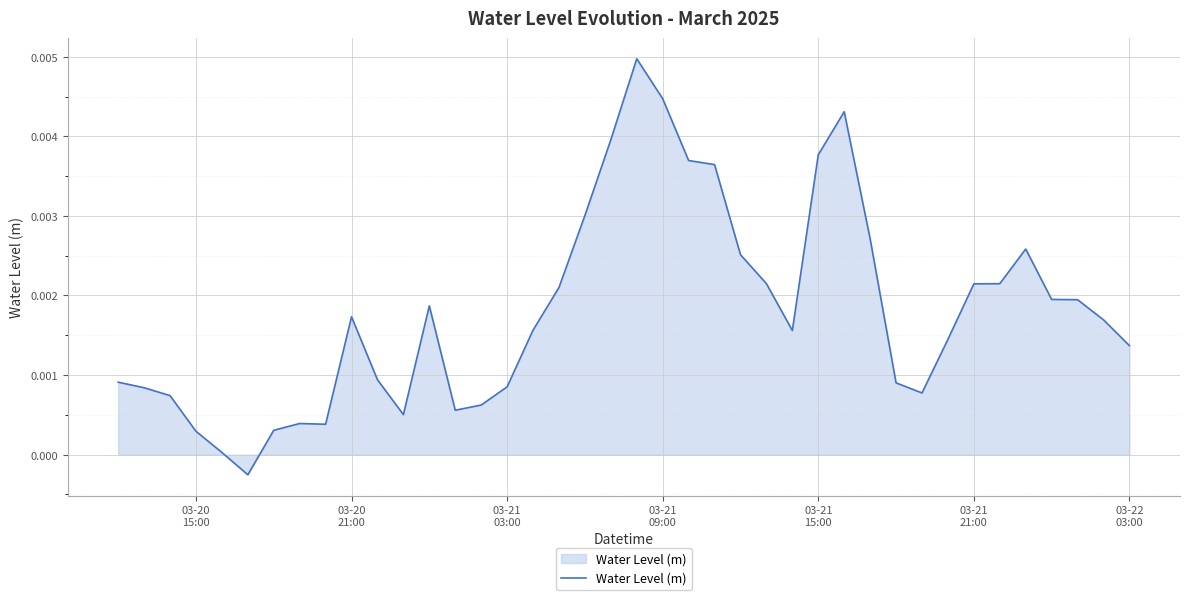

How many lines are shown in the chart?

1